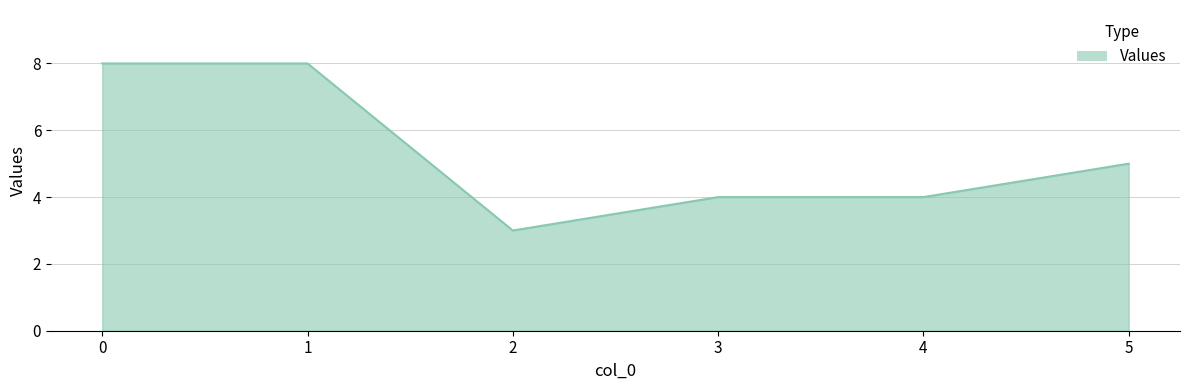

True or false: the data has more than 2 interior local peaks.

False